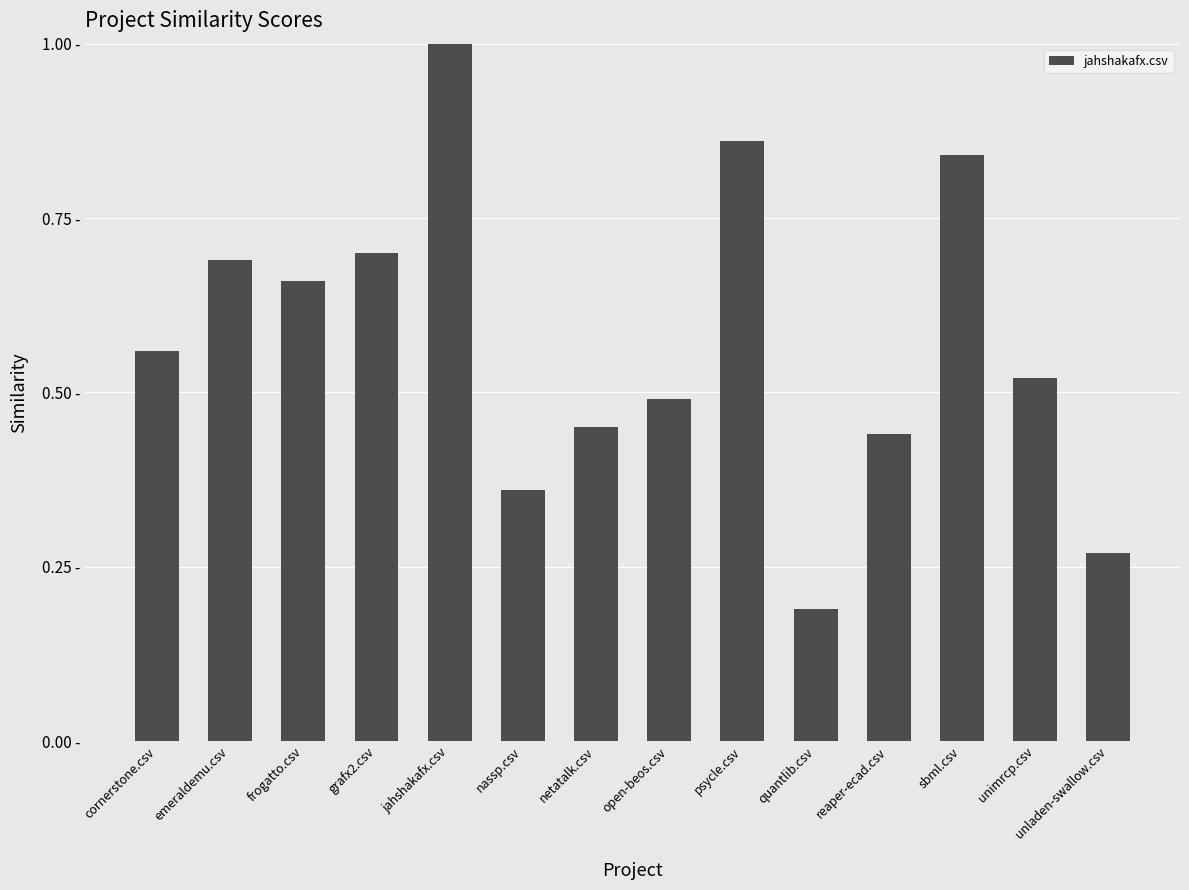

Are the bars horizontal?

No